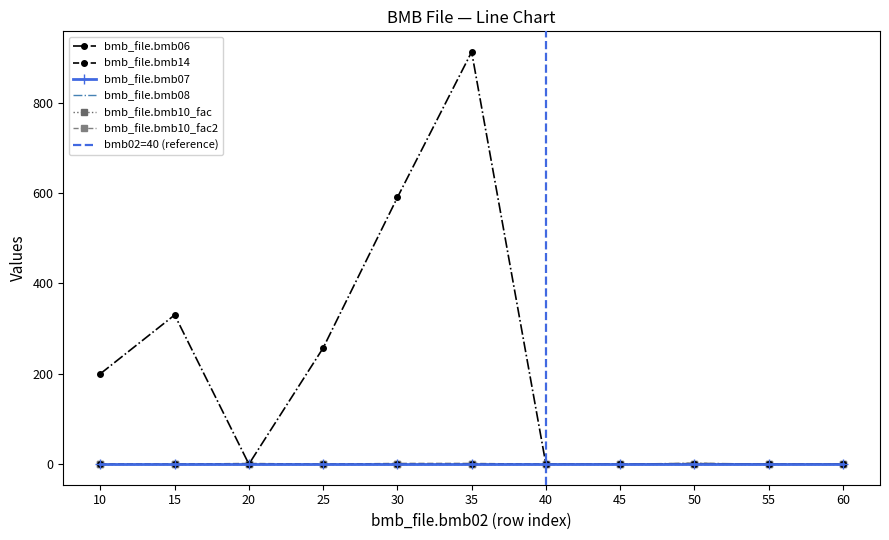

Rank the series at 35 from highest to lowest value.

bmb_file.bmb06, bmb_file.bmb07, bmb_file.bmb10_fac, bmb_file.bmb10_fac2, bmb_file.bmb14, bmb_file.bmb08